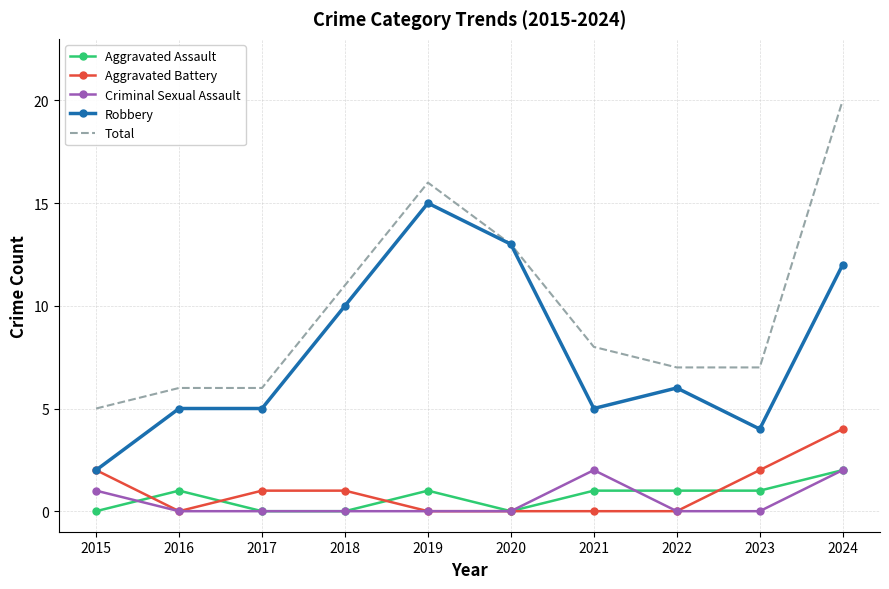

The Aggravated Battery series shows 3 at 2024. True or false?

False